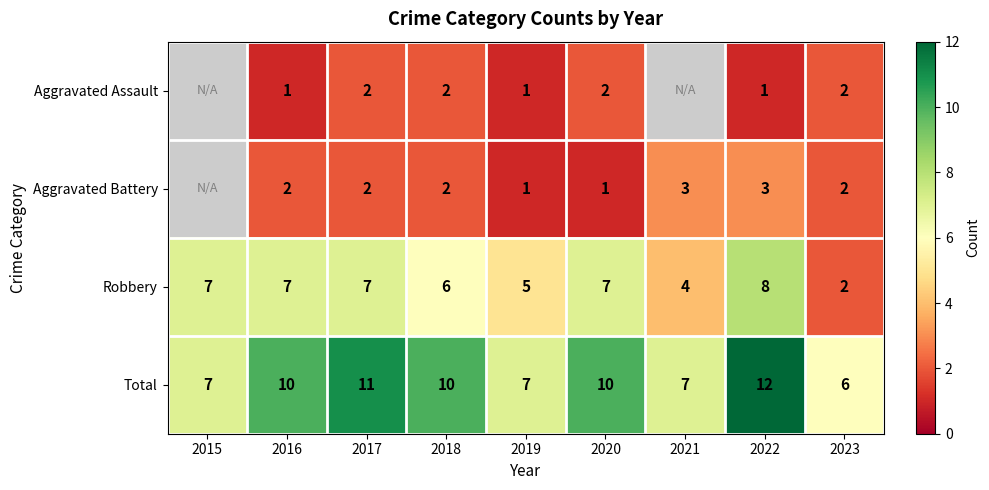

At 2022, list the series in order from smallest to largest.

Aggravated Assault, Aggravated Battery, Robbery, Total